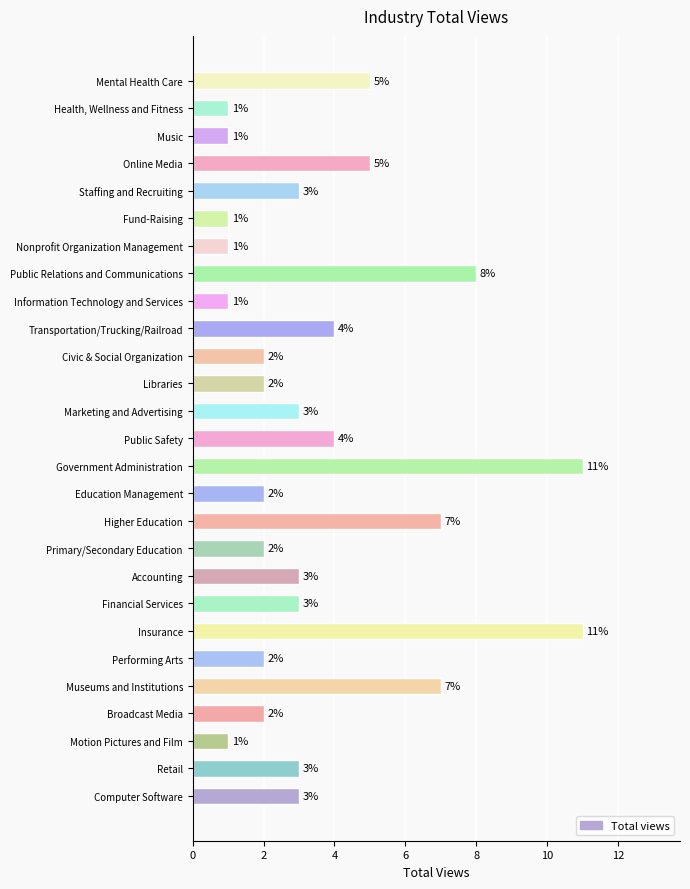

How many values are between 2 and 5?

16